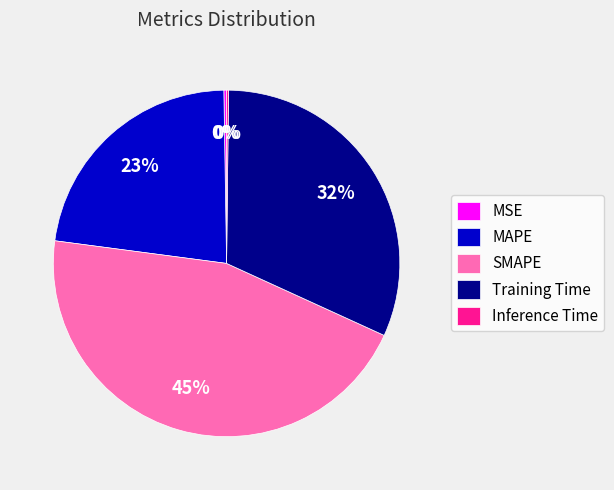

True or false: MAPE accounts for 30% of the total.

False